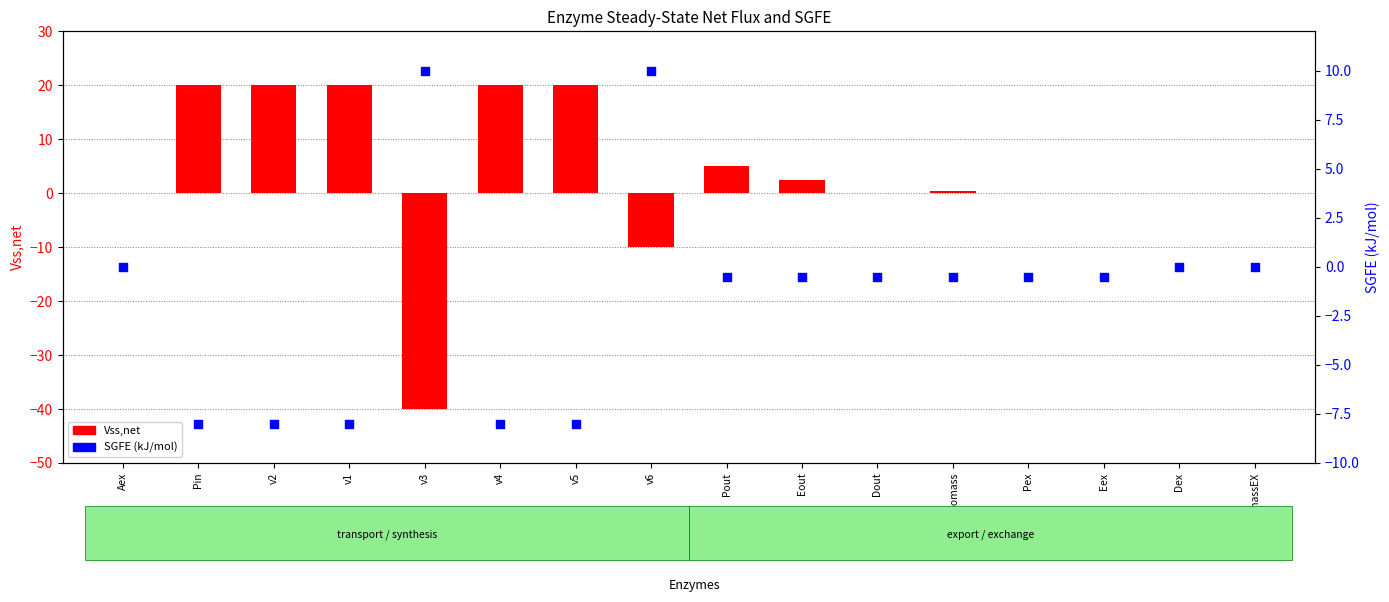

Which series has the widest spread of Y values?

Vss,net